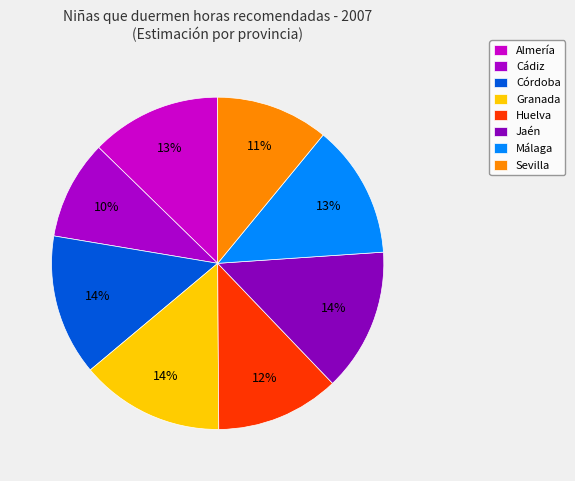

Is it true that Cádiz is 10% of the pie?

True